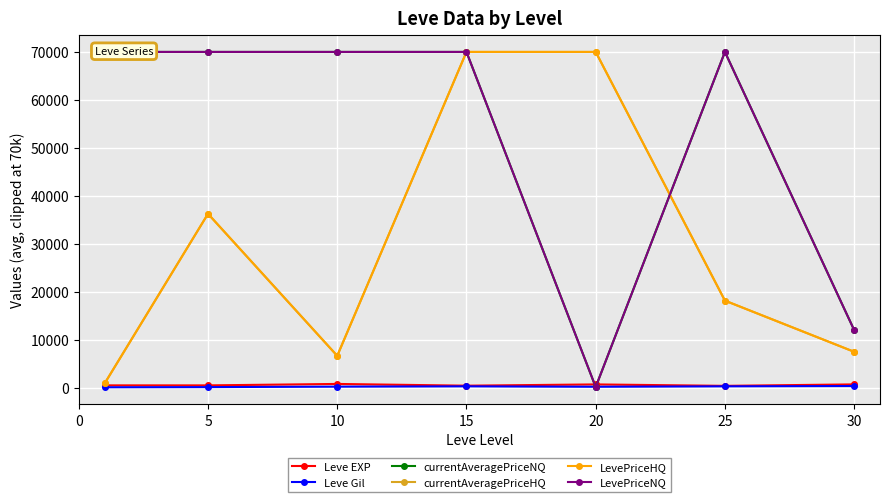

What are all the series names shown in the legend?

Leve EXP, Leve Gil, currentAveragePriceNQ, currentAveragePriceHQ, LevePriceHQ, LevePriceNQ